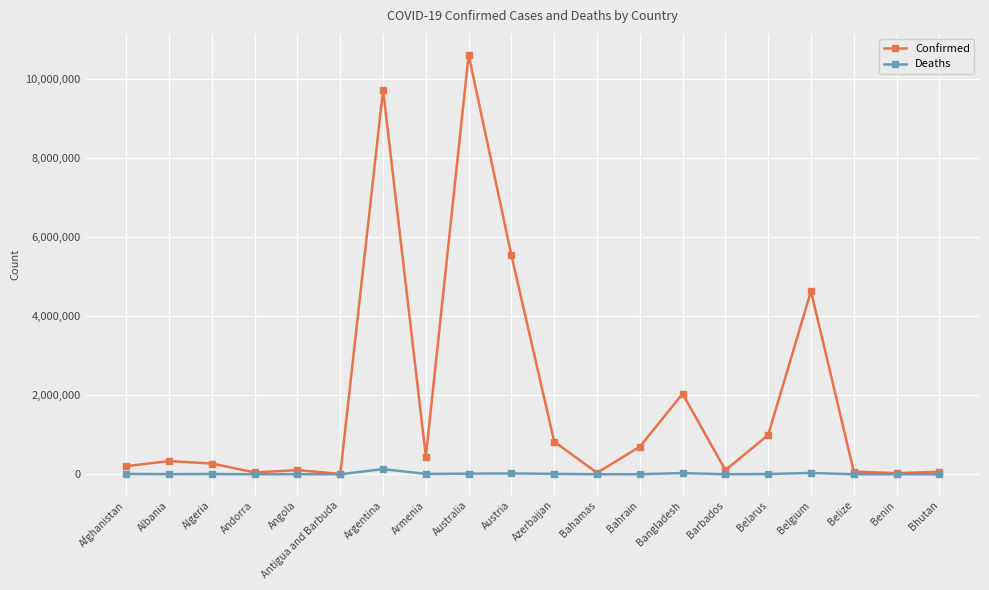

Is this an area chart (filled region under the line)?

No